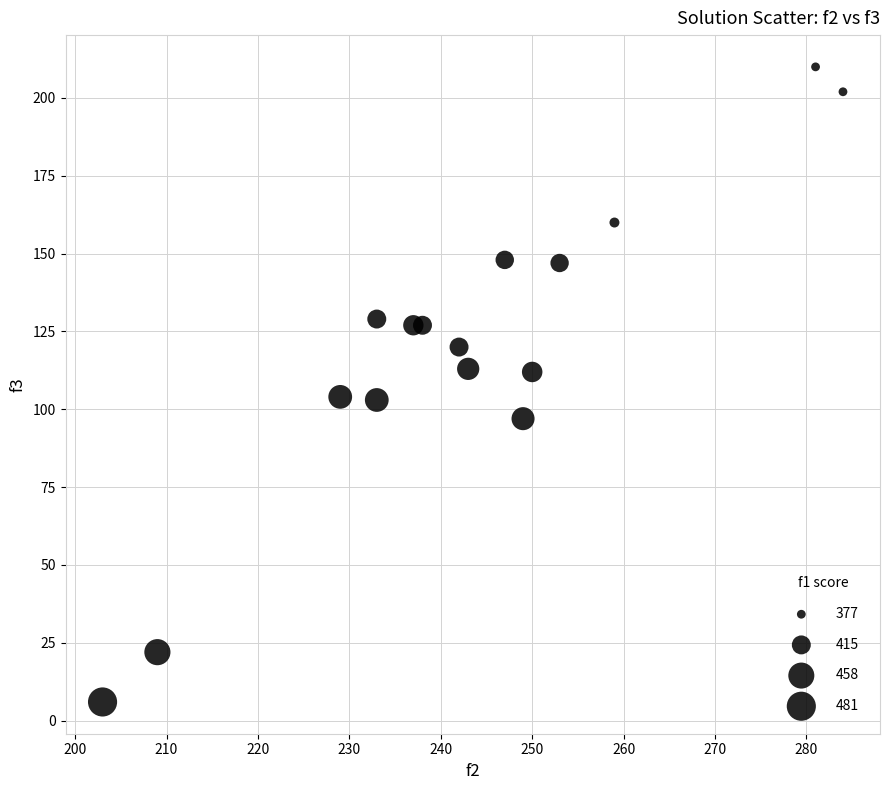

What is the range of X values (max minus min)?

81